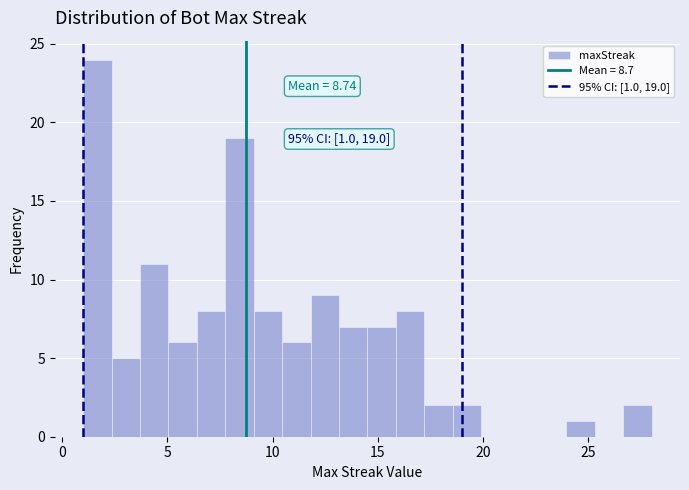

Around what value on the x-axis is the tallest bar? Give the approximate position of its centre, as read against the axis.

1.5